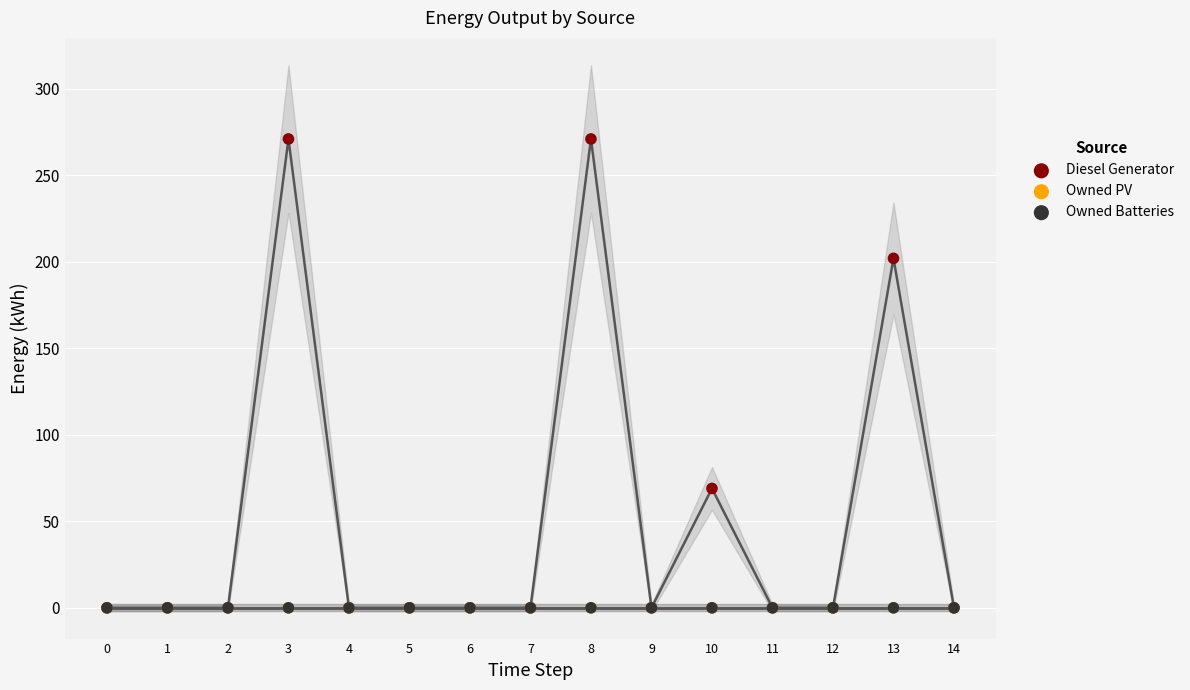

Which series has the largest Y range (max minus min)?

Diesel Generator